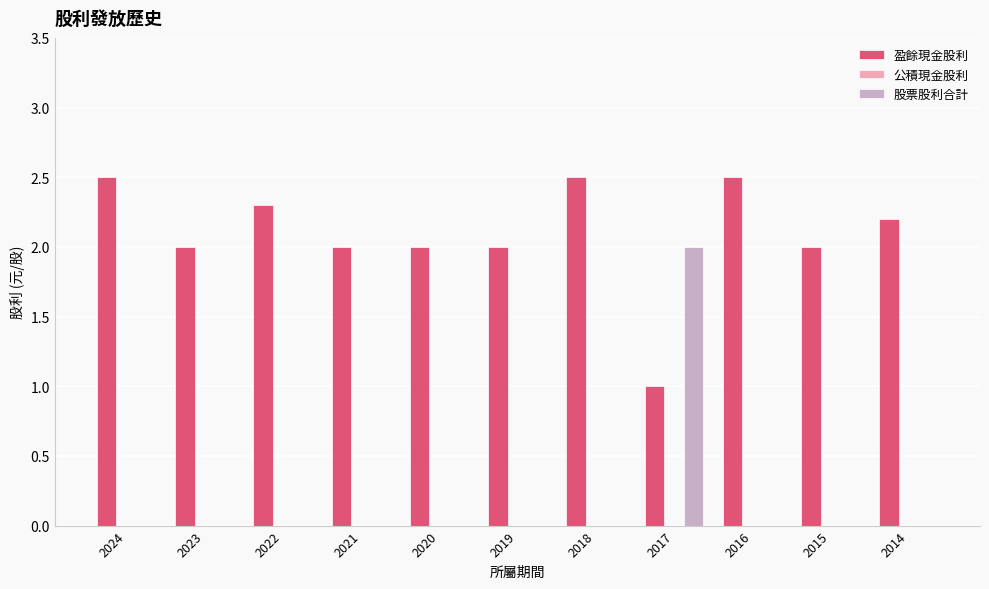

Which series has the largest total across all categories?

盈餘現金股利